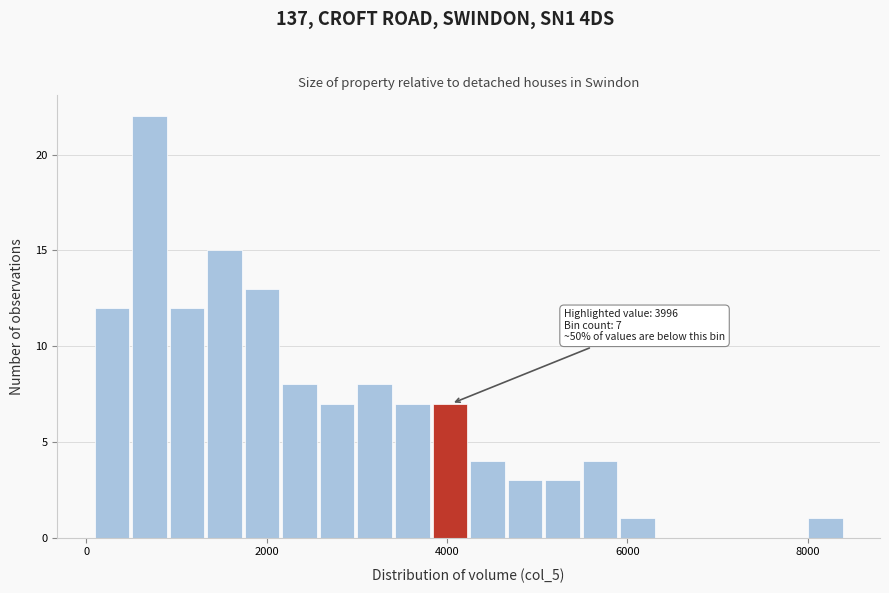

Around what value on the x-axis is the tallest bar? Give the approximate position of its centre, as read against the axis.

600